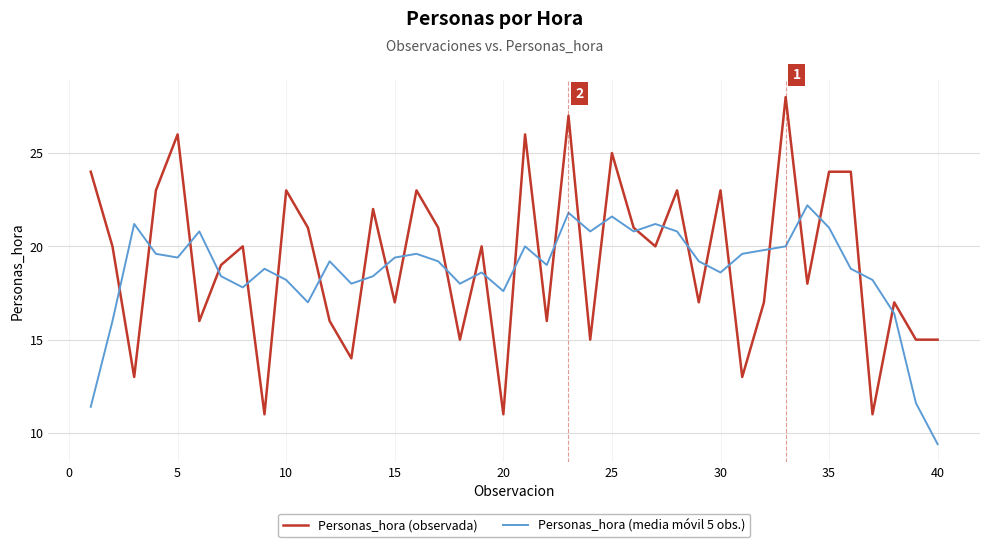

What is the smallest value displayed?

9.4